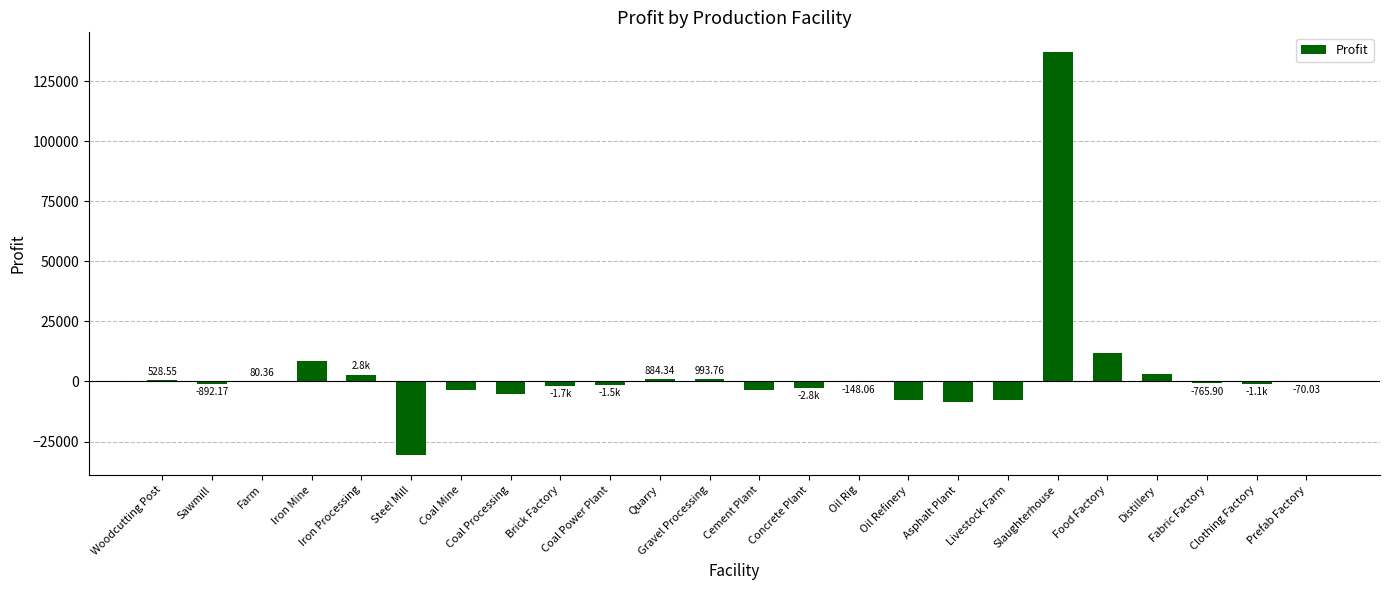

Count the number of values greater than -765.

11